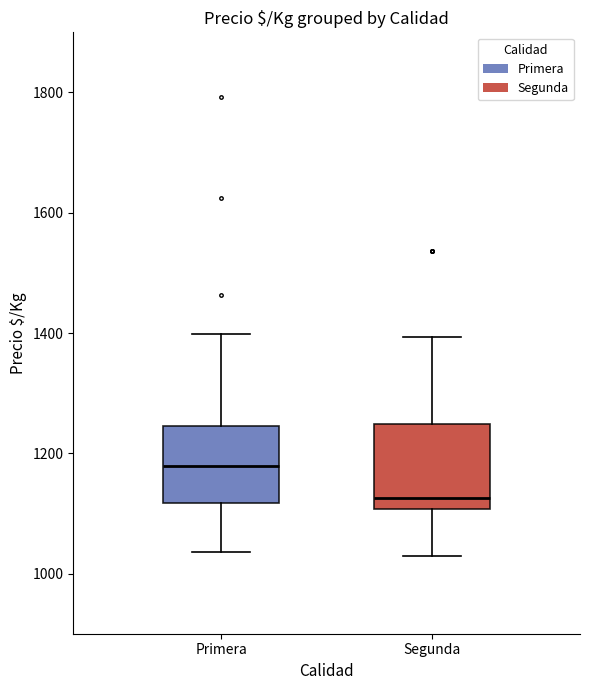

Reading left to right, transcribe this box plot: for each box, give where its median line is, the range the box spans, and where its two whiskers end, as read against the y-axis. The values are not printed on the chart, so give them approximately, as read against the axis.

Primera: median 1180, box 1120 to 1240, whiskers 1040 to 1400
Segunda: median 1120, box 1100 to 1240, whiskers 1020 to 1400